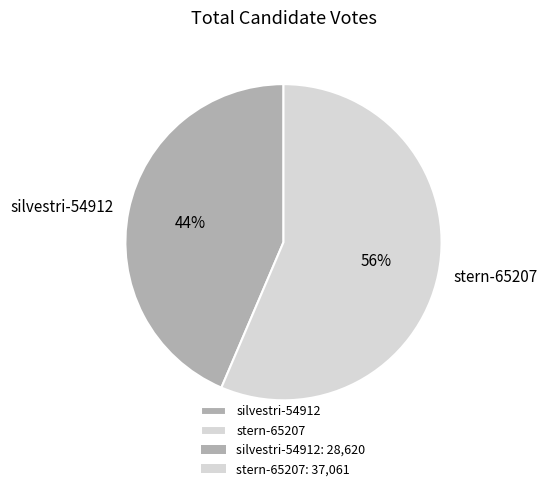

The silvestri-54912 slice represents 44% of the pie. True or false?

True